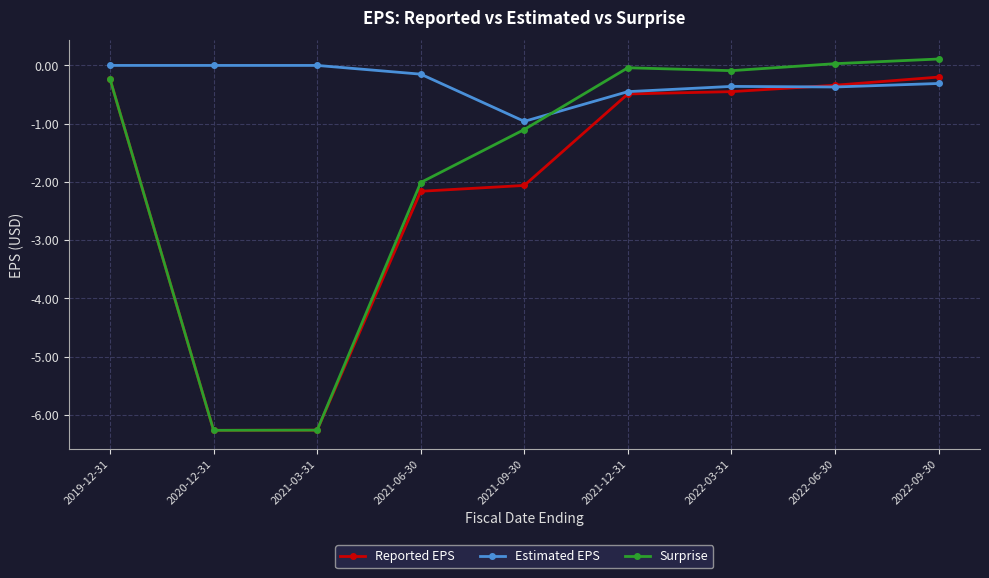

What position from the right is 2019-12-31?

9